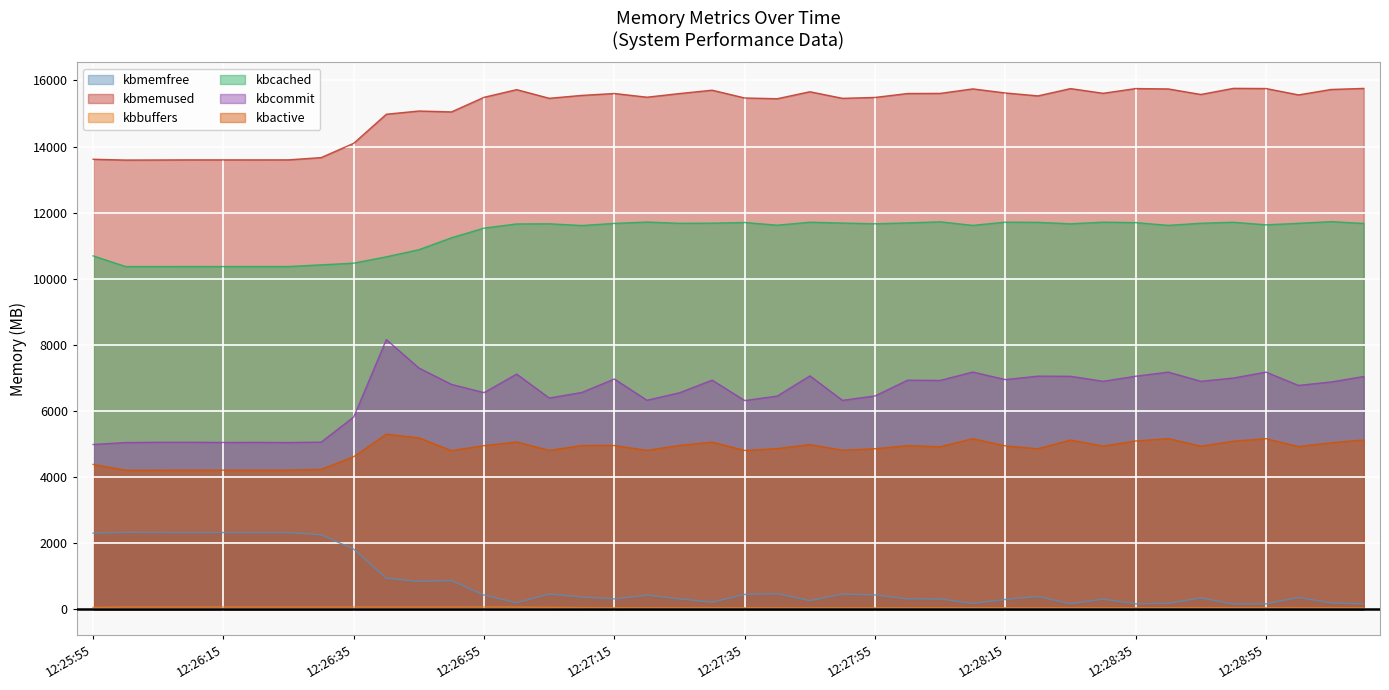

True or false: kbbuffers and kbcached cross at least once.

False